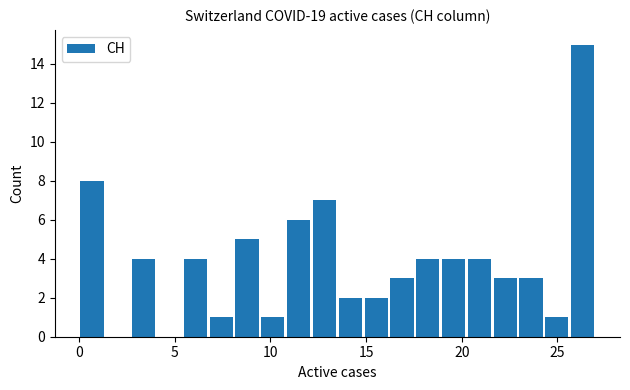

Read against the x-axis, roughly where is the centre of the tallest bar?

26.5